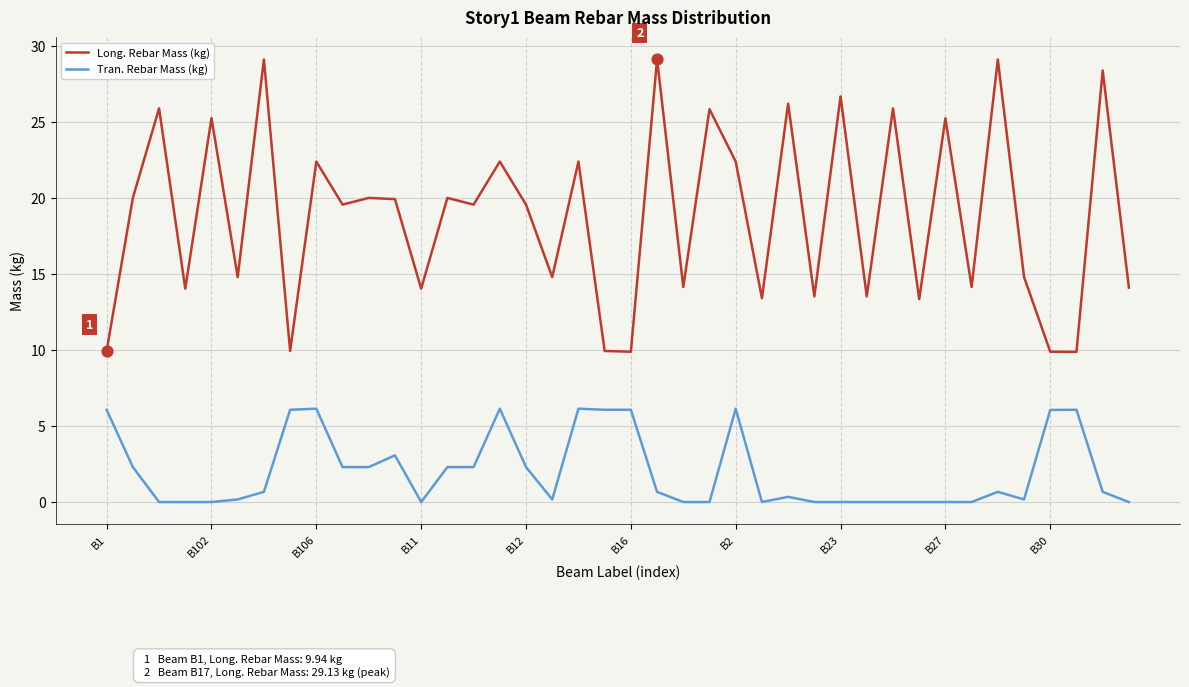

Which series has the largest range (max minus min)?

Long. Rebar Mass (kg)